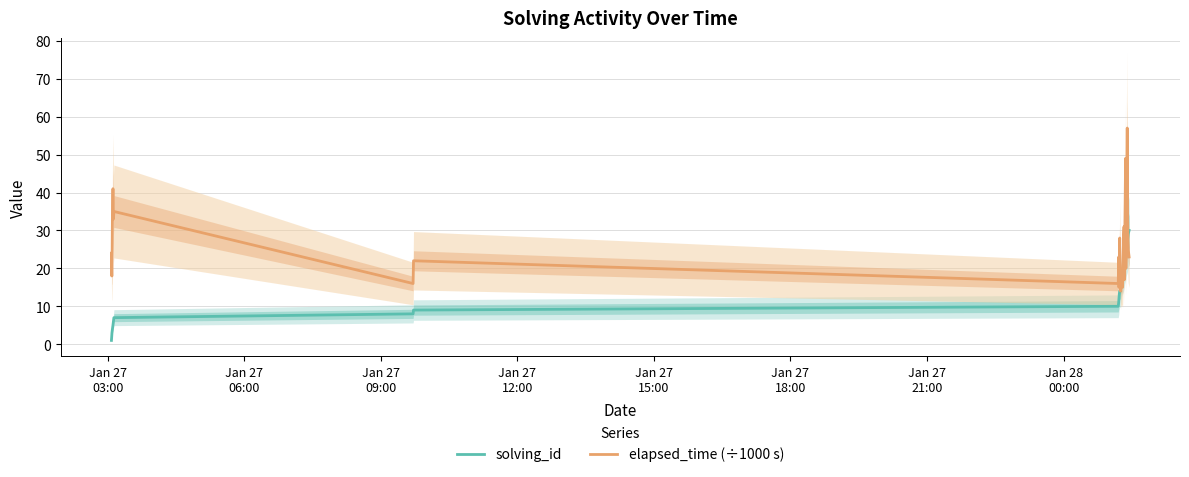

Reading right to left, transcribe all the data shown in this chart.

solving_id: 30	29	28	27	26	25	24	23	22	21	20	19	18	17	16	15	14	14	13	12	11	10	9	8	7	6	5	4	3	2	1
elapsed_time (÷1000 s): 23	25	30	57	31	20	49	27	17	31	28	15	16	16	15	16	14	28	17	15	23	16	22	16	35	33	41	34	18	18	24